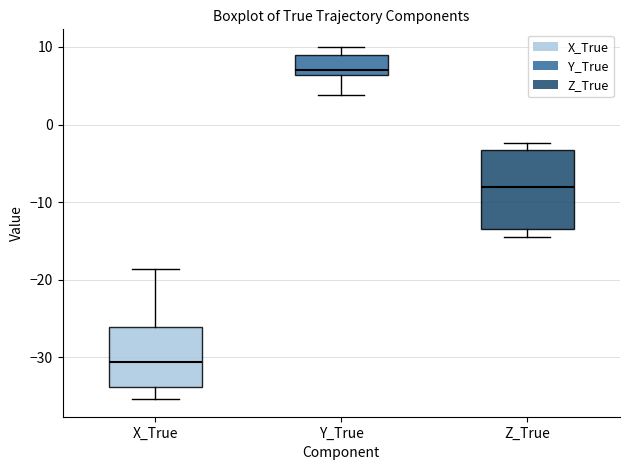

Where does the median line of the box for Y_True sit on the y-axis? The values are not printed on the chart, so give them approximately, as read against the axis.

7